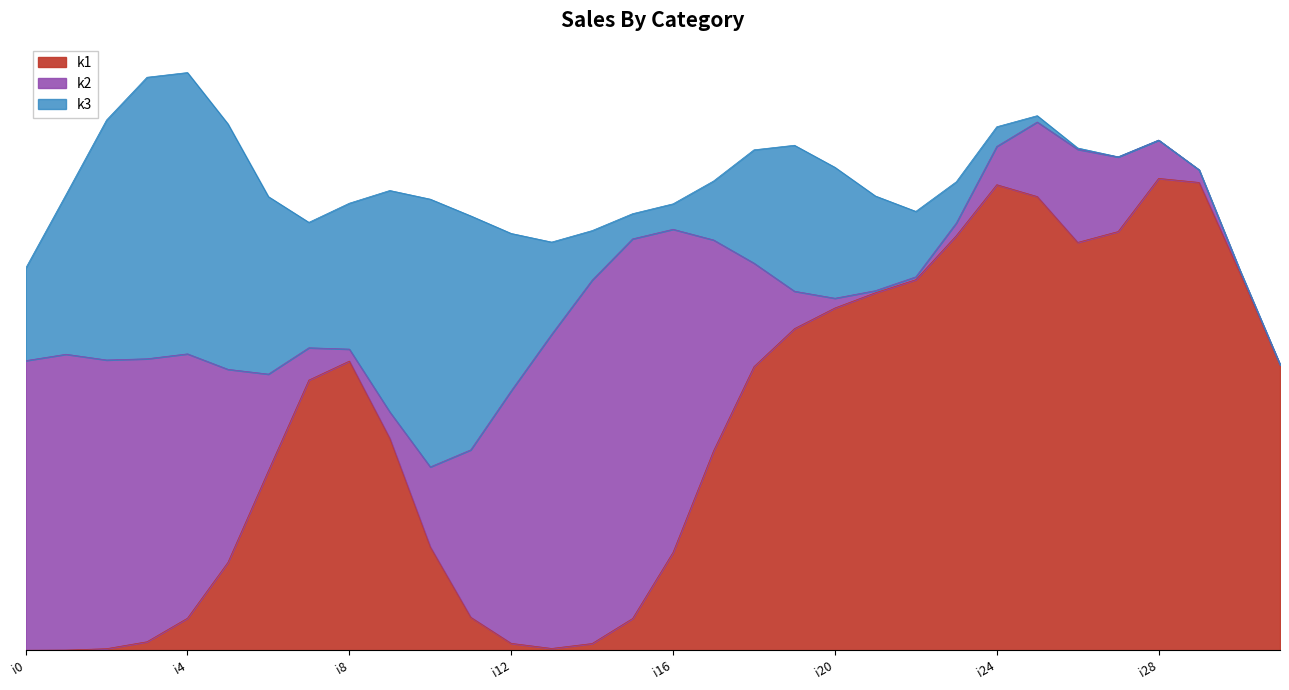

Does the chart have visible grid lines?

Yes